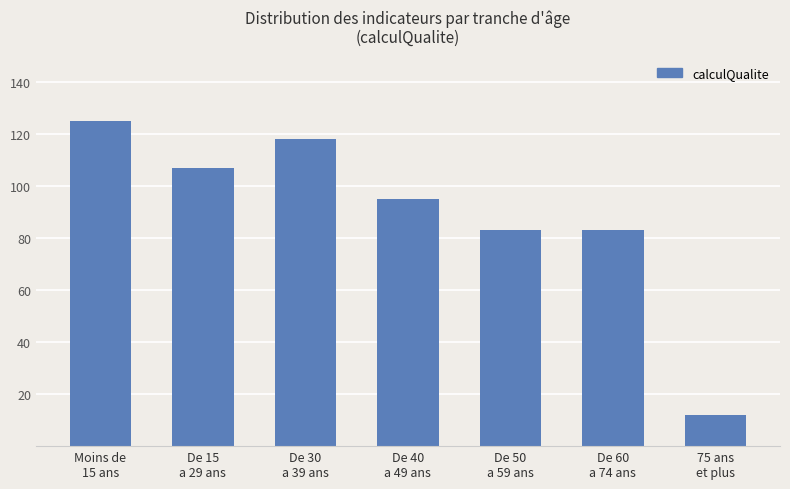

Is it true that the value at De 60
a 74 ans is 134?

False